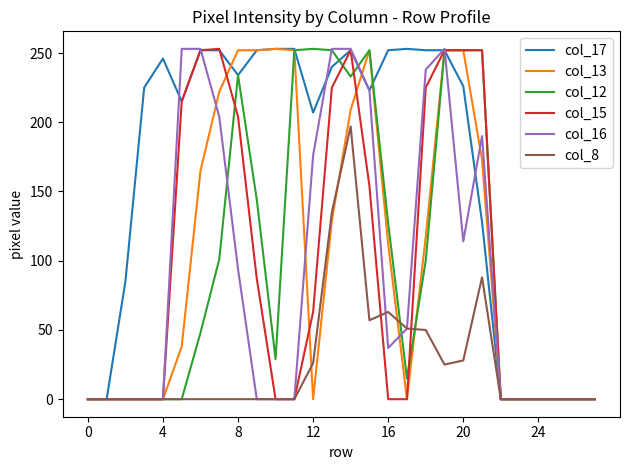

Which series has the largest total across all categories?

col_17